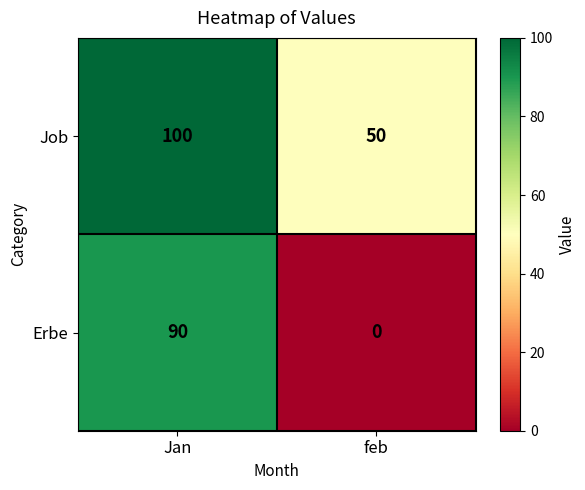

Reading left to right, extract all data points from this chart.

Job: Jan=100	feb=50
Erbe: Jan=90	feb=0